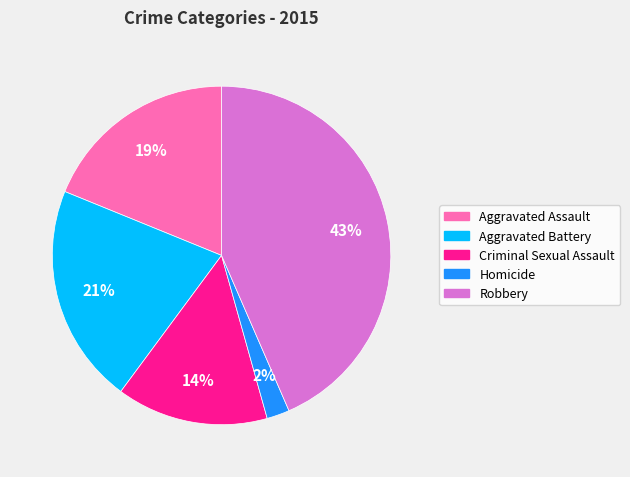

To the nearest percent, what percentage of the pie is Robbery?

43%